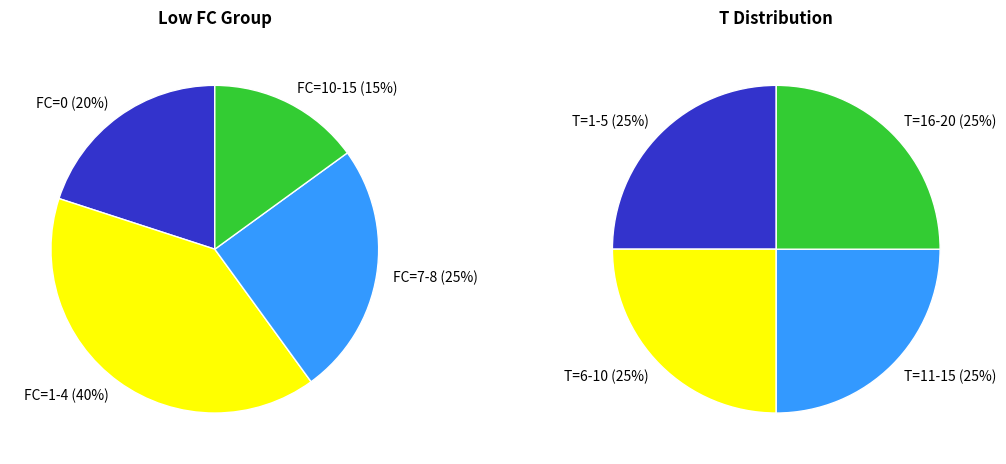

What is the change in value from 12 to 7?

-5